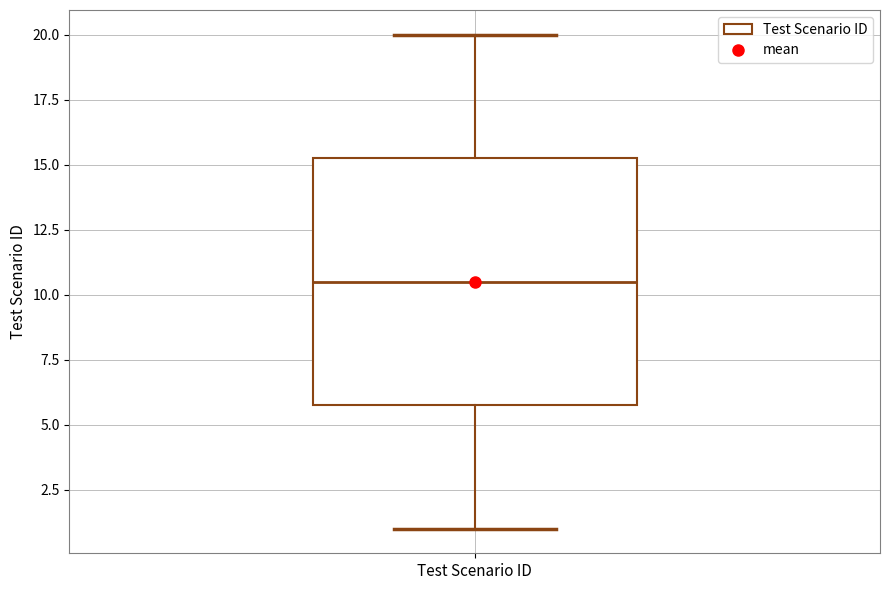

Transcribe this box plot: give where the median line is, the range the box spans, and where the two whiskers end, as read against the y-axis. The values are not printed on the chart, so give them approximately, as read against the axis.

median 10.5, box 6.0 to 15.5, whiskers 1.0 to 20.0